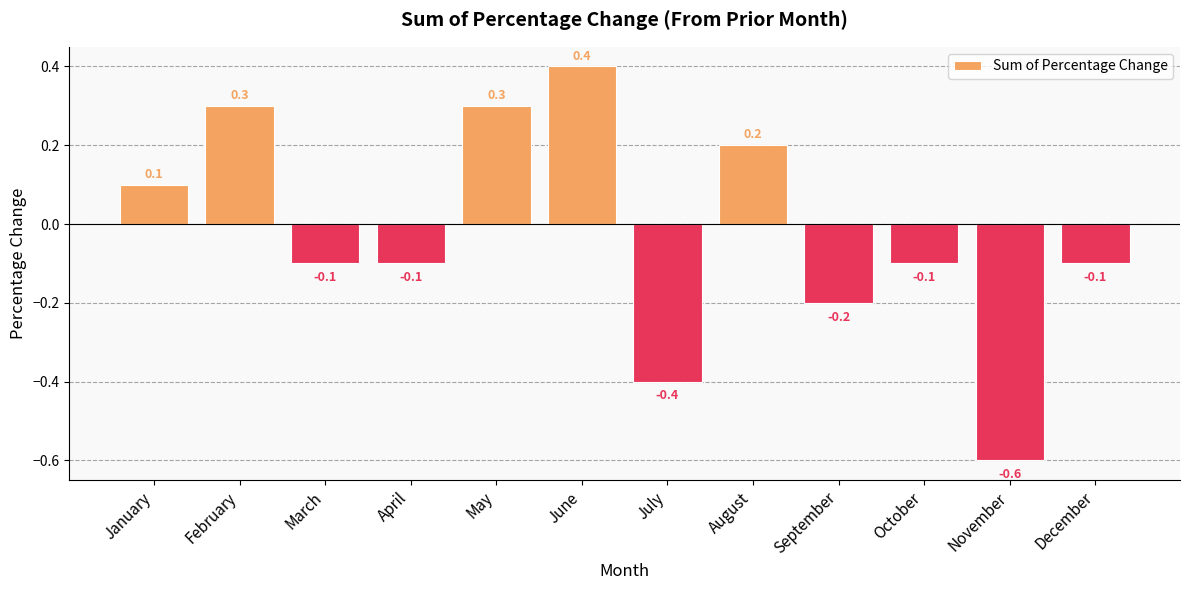

At which category does the chart reach its minimum across all series?

November